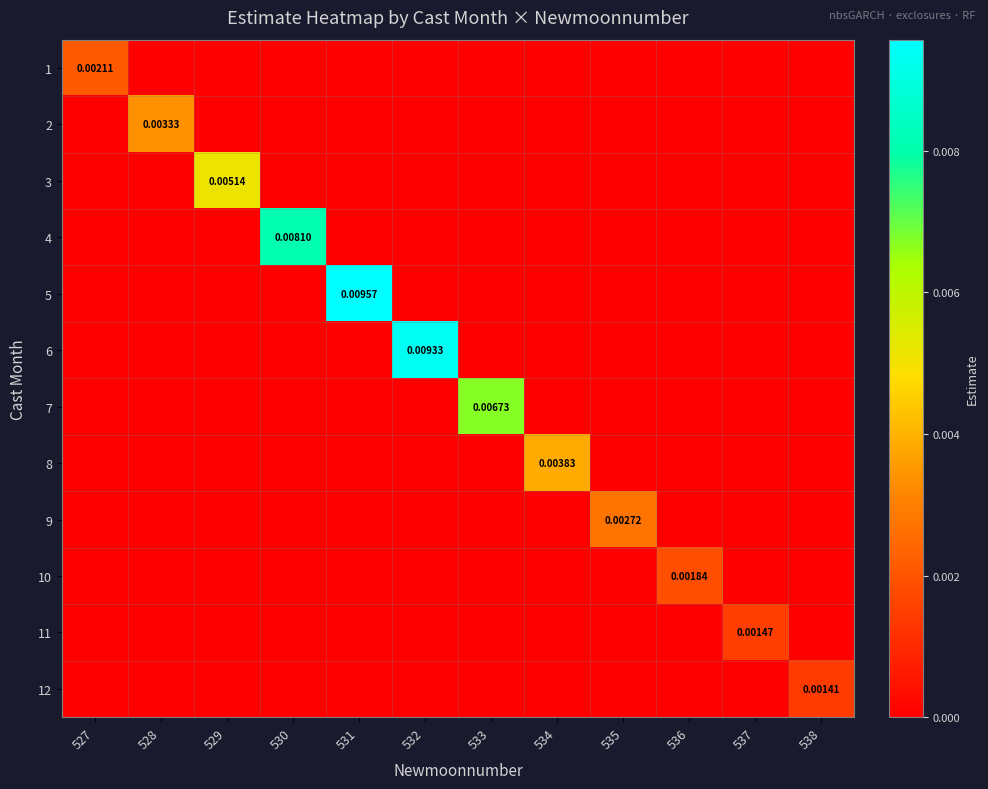

Which series has the largest range (max minus min)?

5